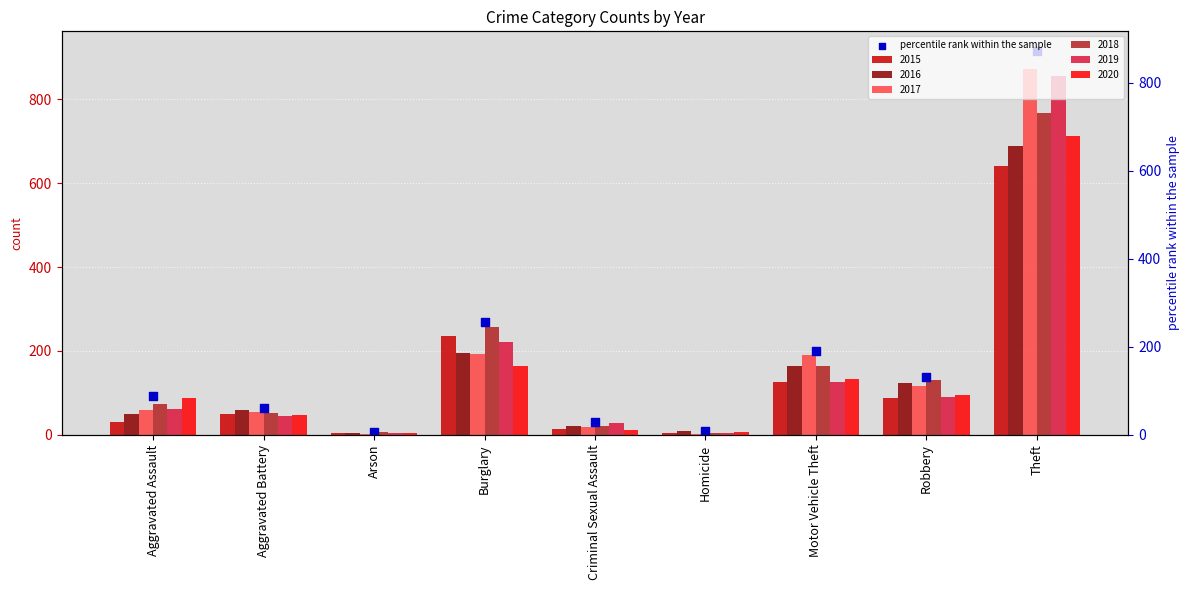

Approximately how many times larger is the value at Aggravated Battery compared to Theft?

0.1